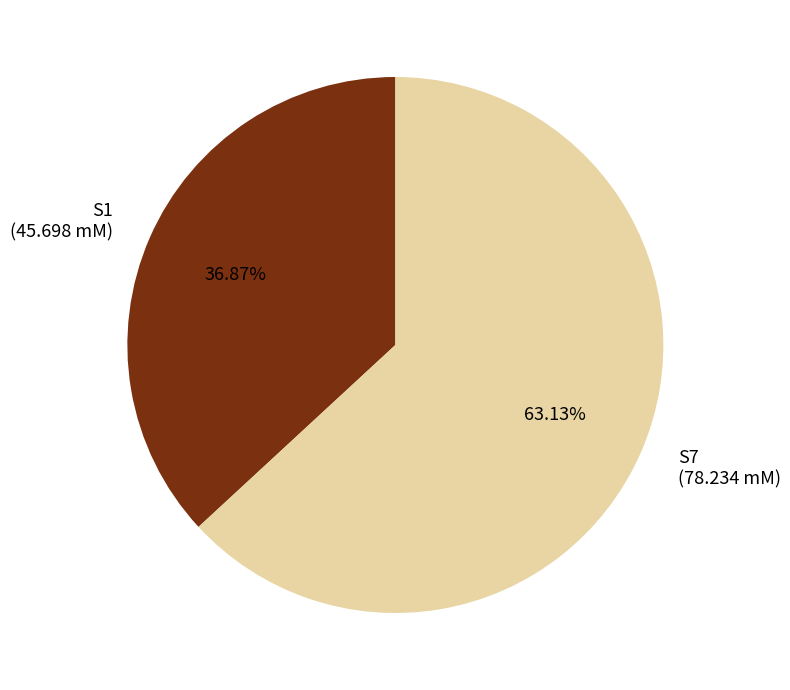

What is the majority slice?

S7